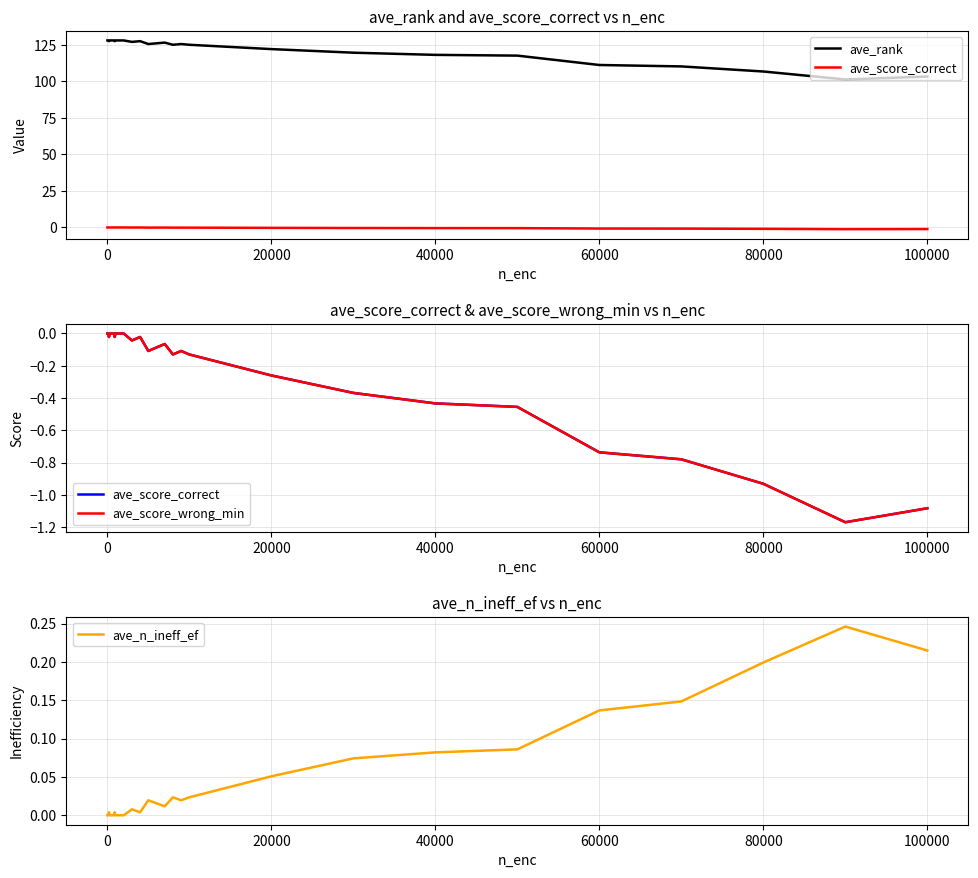

Count the number of data series in this chart.

4